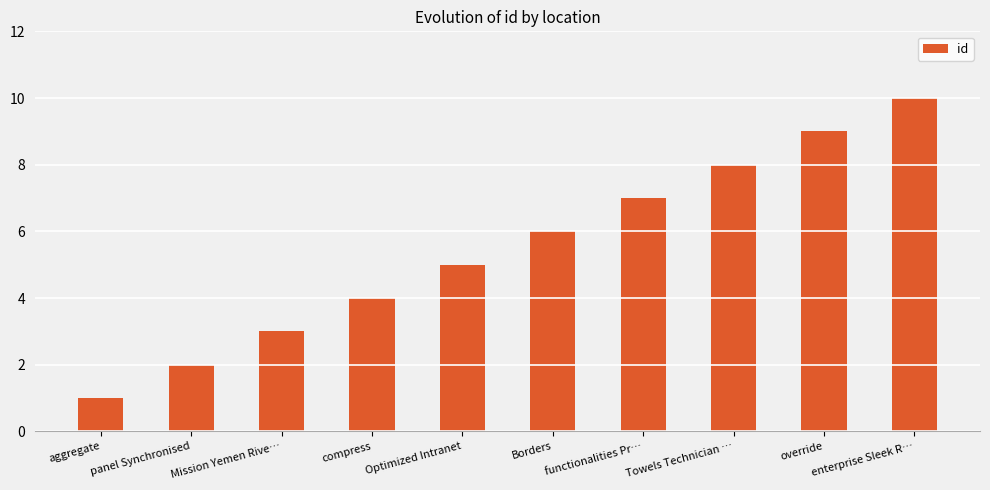

Reading right to left, list all the values displayed in this chart.

10	9	8	7	6	5	4	3	2	1